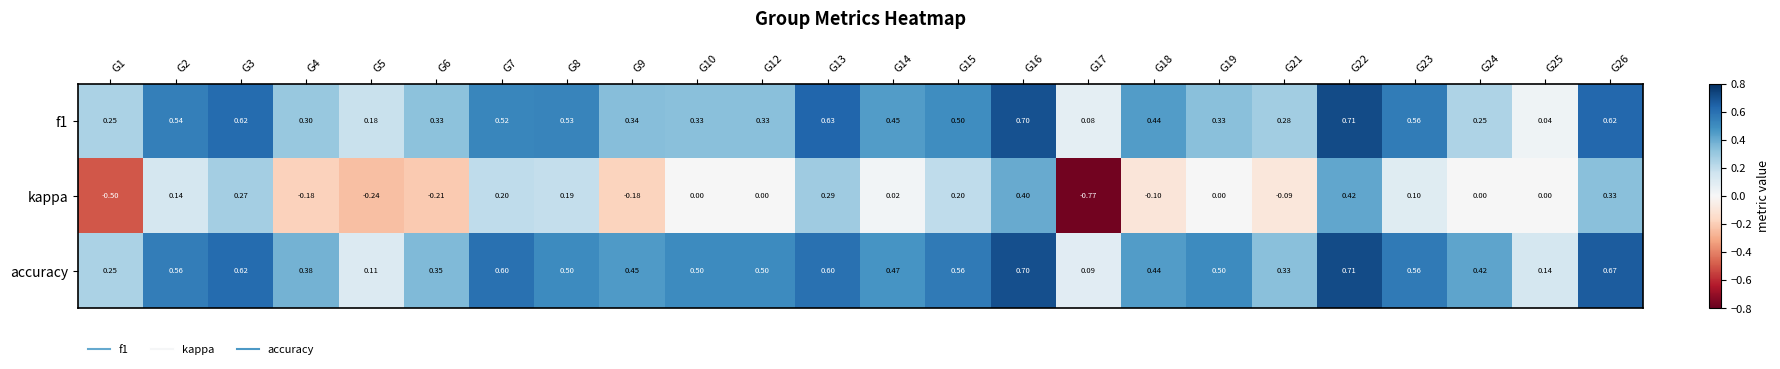

Which series has the largest range (max minus min)?

kappa